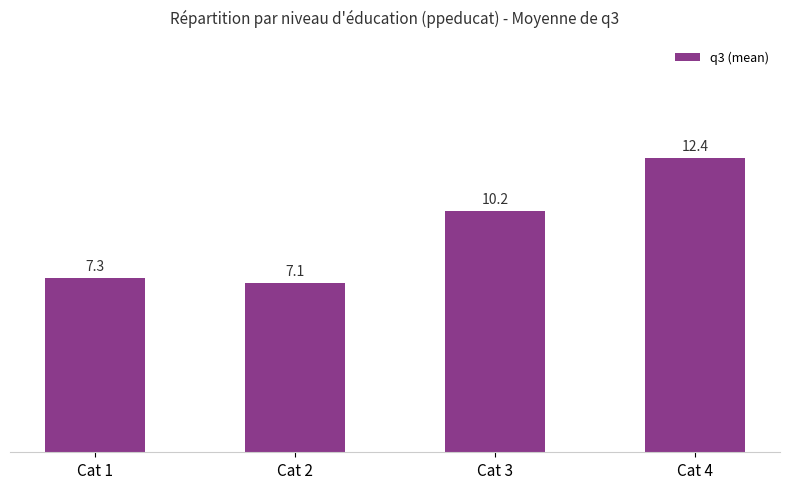

Does the chart contain any negative values?

No